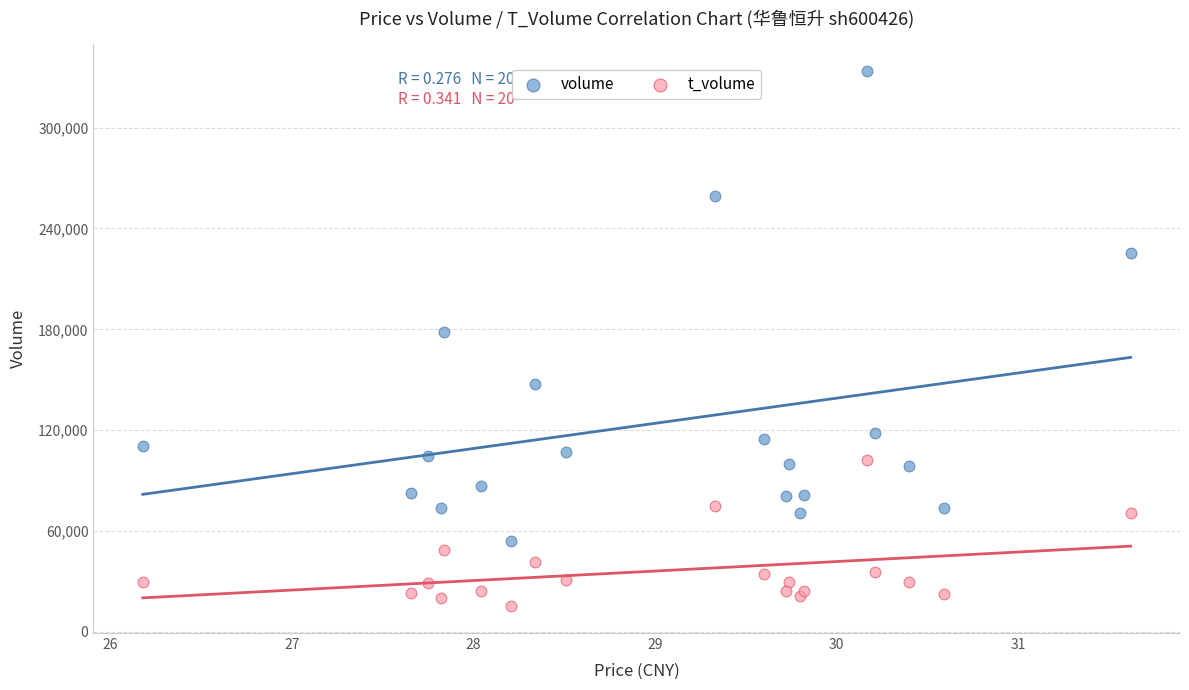

What are all the series names shown in the legend?

volume, t_volume